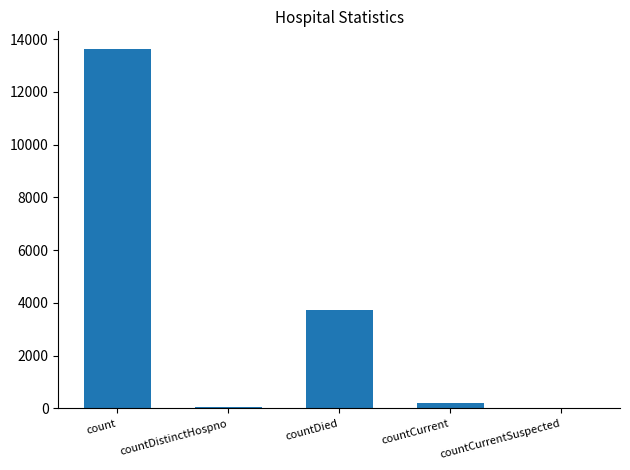

True or false: the data shows 21149 at count.

False